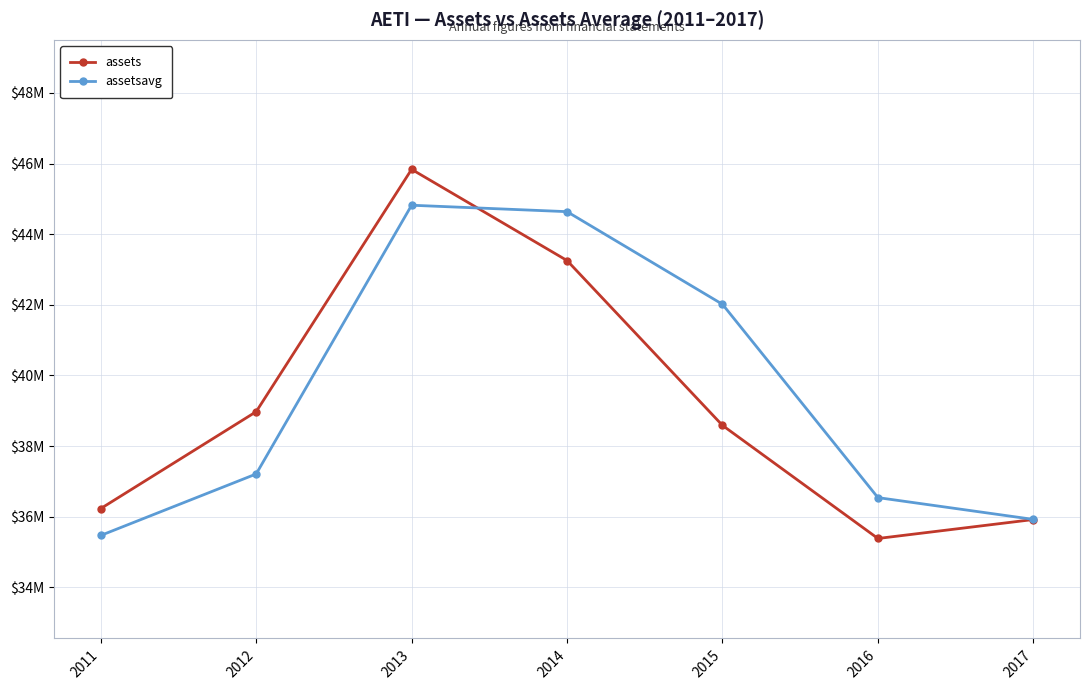

What is the minimum value for assetsavg?

35469947